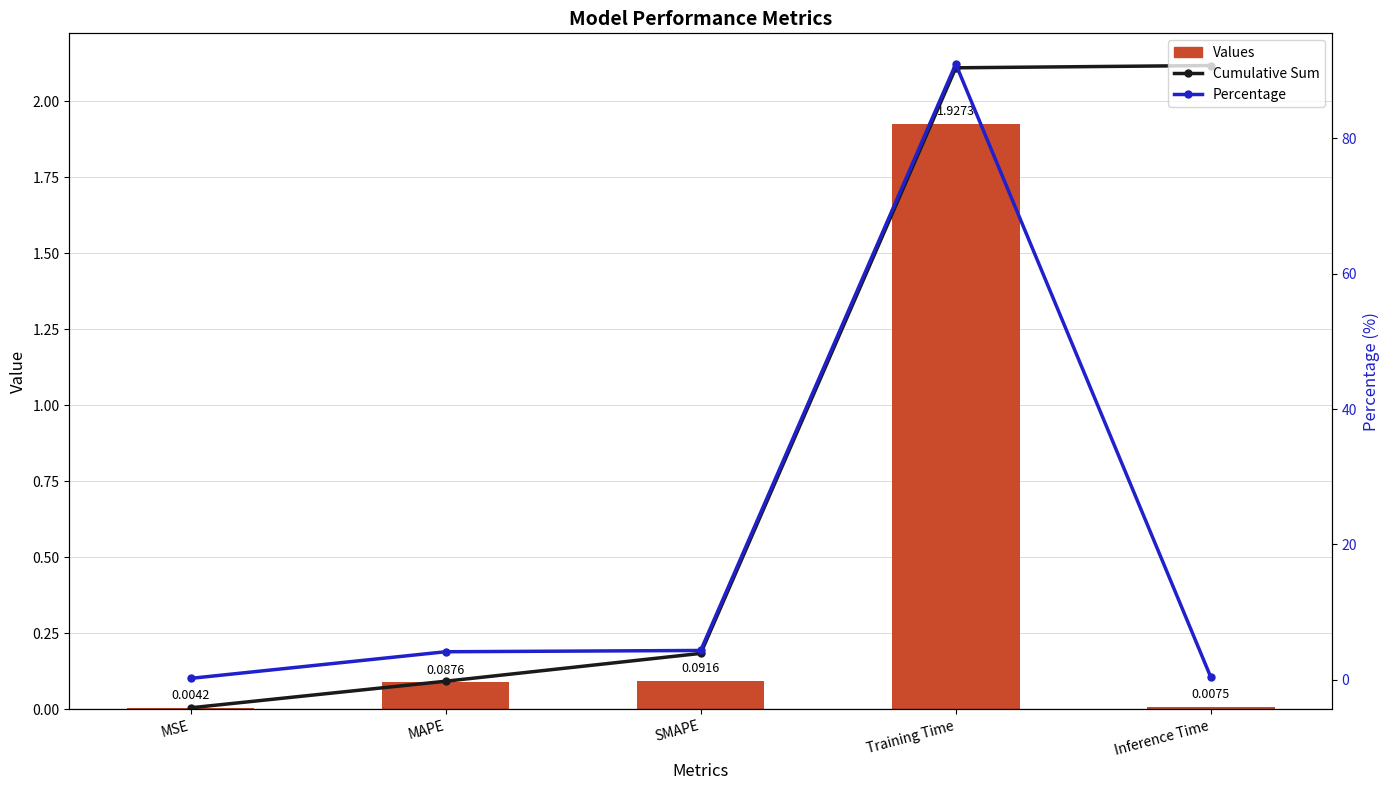

What is the label of the 3rd bar from the right?

SMAPE